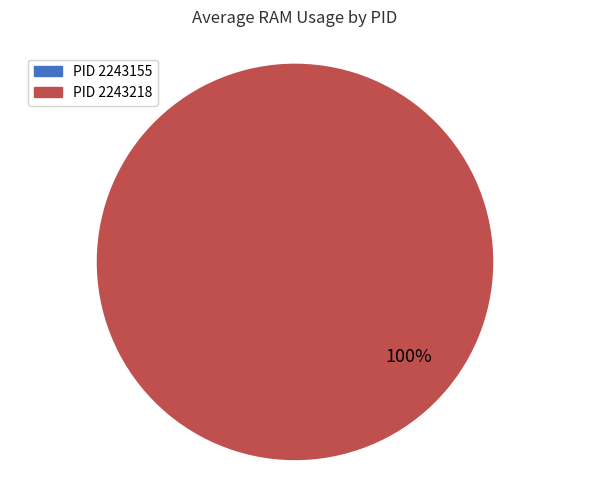

To the nearest percent, what is the difference between the largest and smallest slice percentages?

100%